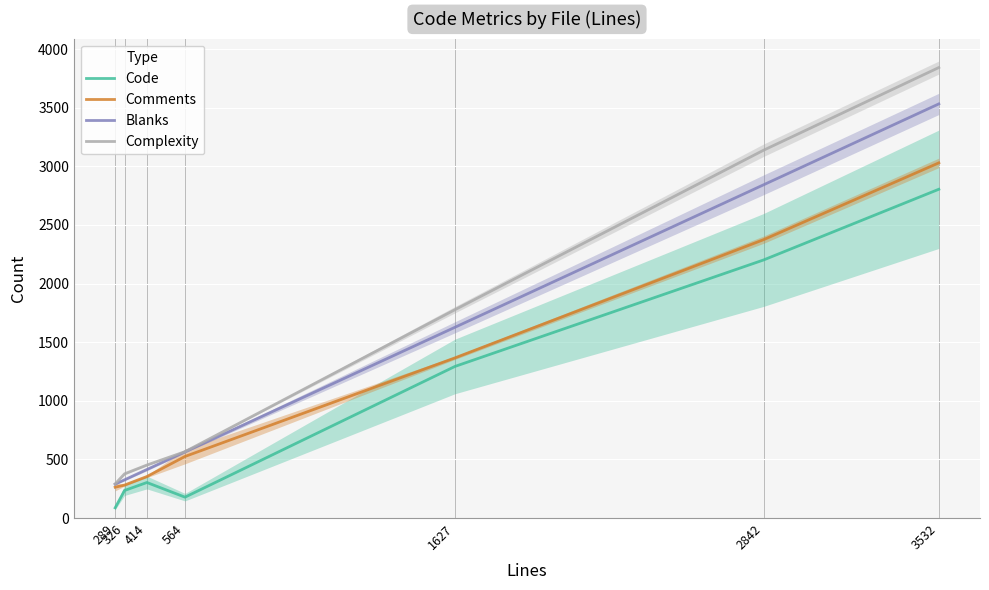

In Code, how many points are lower than both neighbors (excluding endpoints)?

1